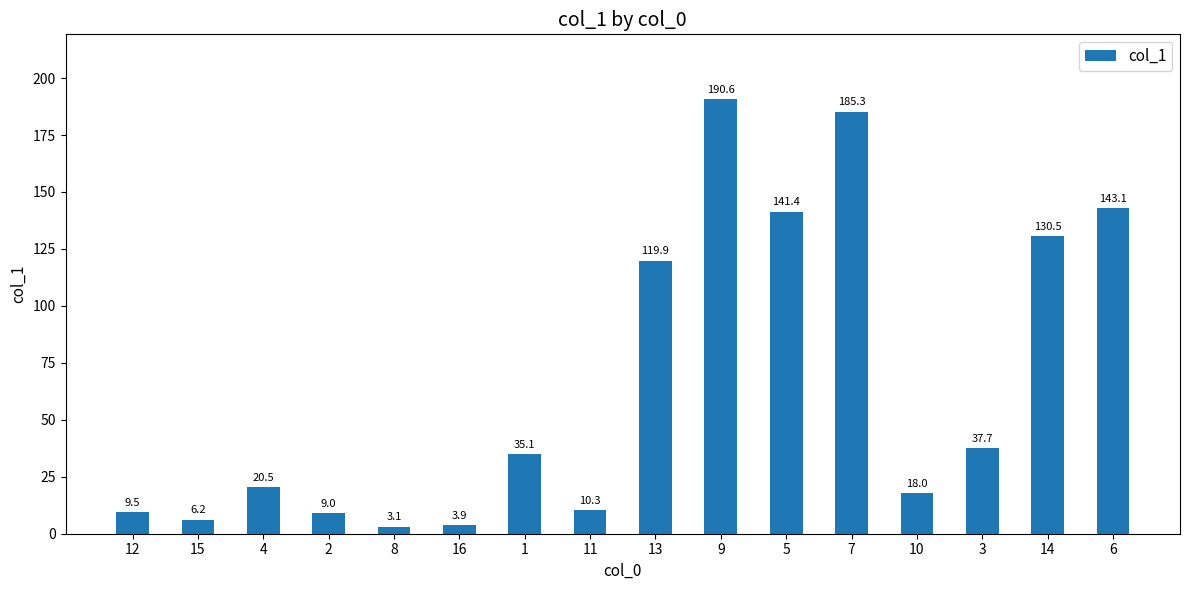

What is the label of the 13th bar from the left?

10